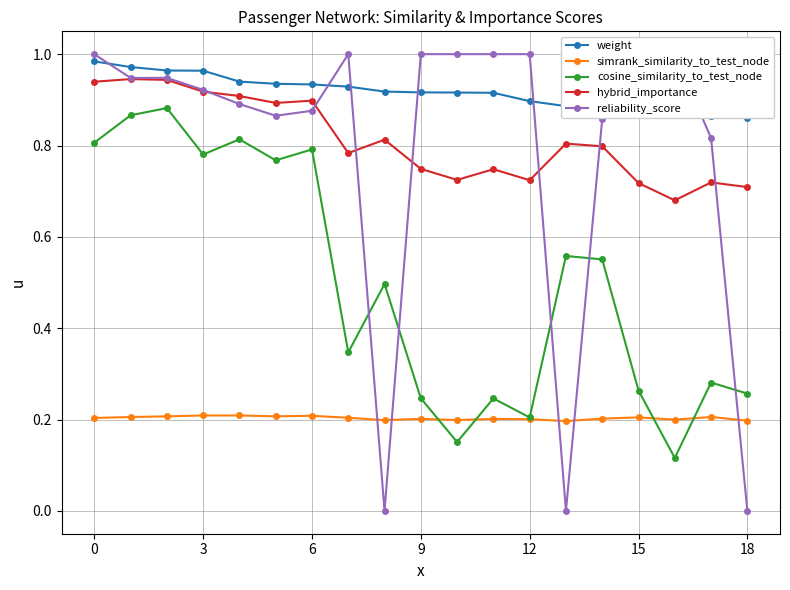

At 15, list the series in order from largest to smallest.

weight, hybrid_importance, reliability_score, cosine_similarity_to_test_node, simrank_similarity_to_test_node